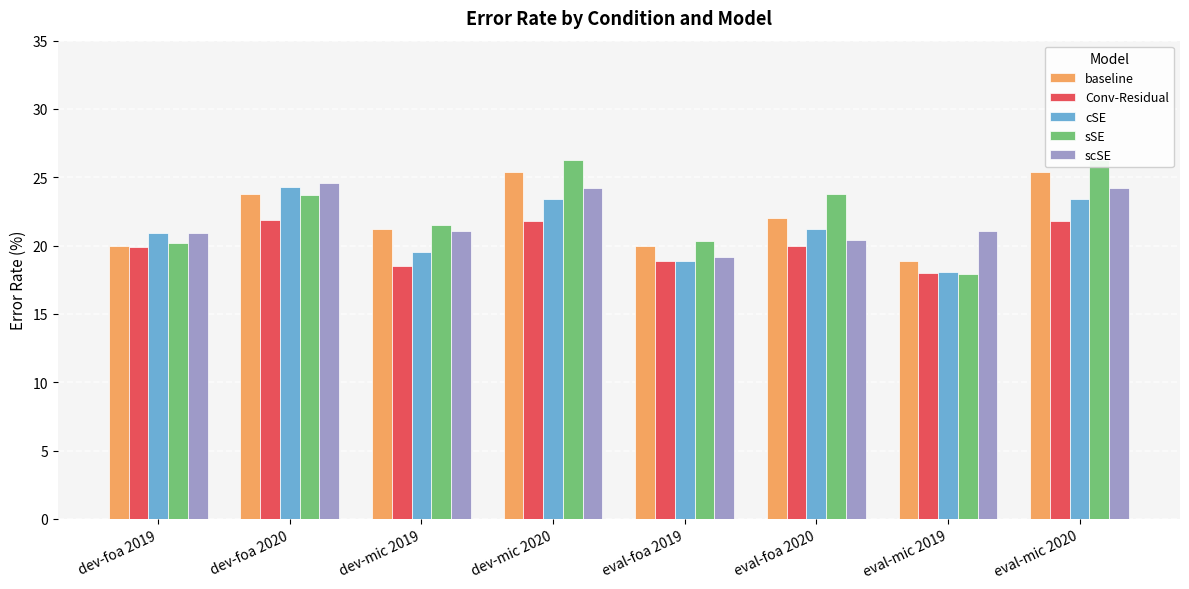

Reading left to right, transcribe all the data shown in this chart.

baseline: dev-foa 2019=20.0	dev-foa 2020=23.8	dev-mic 2019=21.2	dev-mic 2020=25.4	eval-foa 2019=20.0	eval-foa 2020=22.0	eval-mic 2019=18.9	eval-mic 2020=25.4
Conv-Residual: dev-foa 2019=19.9	dev-foa 2020=21.9	dev-mic 2019=18.5	dev-mic 2020=21.8	eval-foa 2019=18.9	eval-foa 2020=20.0	eval-mic 2019=18.0	eval-mic 2020=21.8
cSE: dev-foa 2019=20.9	dev-foa 2020=24.3	dev-mic 2019=19.5	dev-mic 2020=23.4	eval-foa 2019=18.9	eval-foa 2020=21.2	eval-mic 2019=18.1	eval-mic 2020=23.4
sSE: dev-foa 2019=20.2	dev-foa 2020=23.7	dev-mic 2019=21.5	dev-mic 2020=26.3	eval-foa 2019=20.3	eval-foa 2020=23.8	eval-mic 2019=17.9	eval-mic 2020=26.3
scSE: dev-foa 2019=20.9	dev-foa 2020=24.6	dev-mic 2019=21.1	dev-mic 2020=24.2	eval-foa 2019=19.2	eval-foa 2020=20.4	eval-mic 2019=21.1	eval-mic 2020=24.2